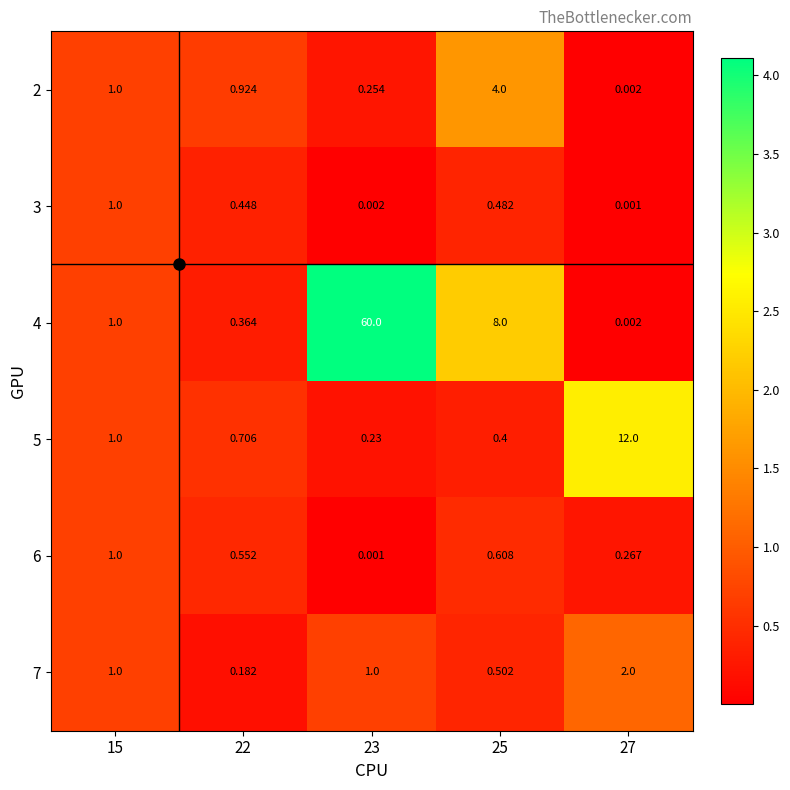

Is the value of 5 at 22 greater than the value of 3 at 27?

Yes